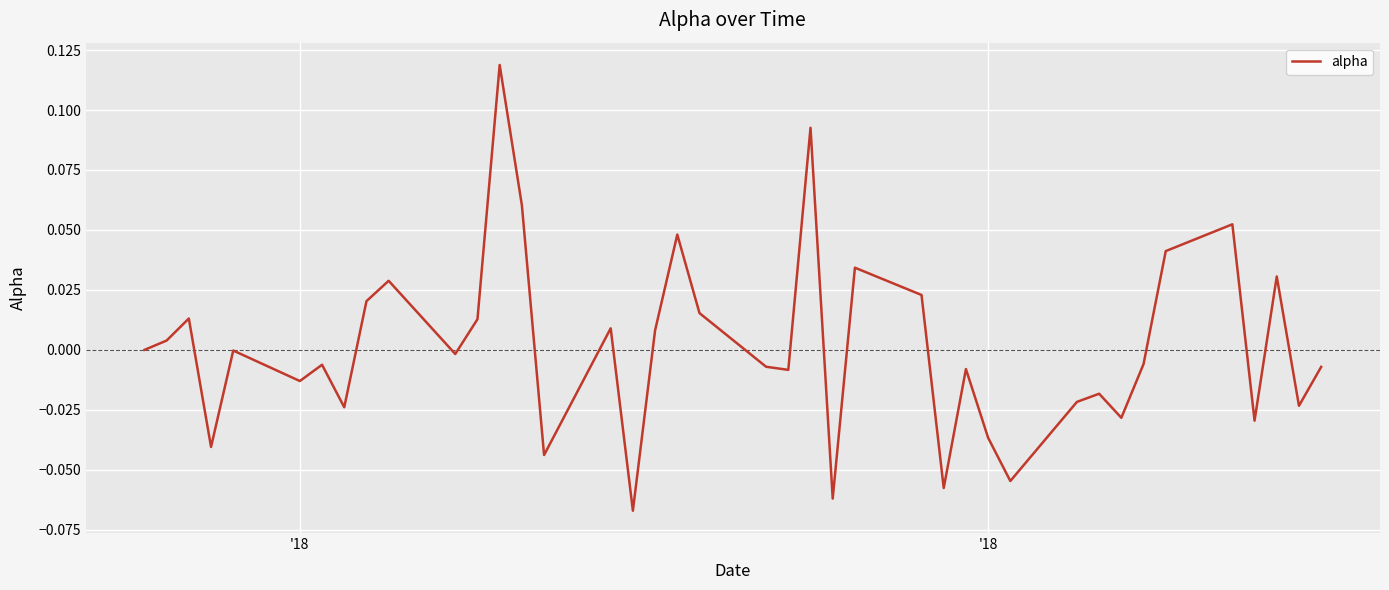

What is the difference between the maximum and minimum values?

0.2